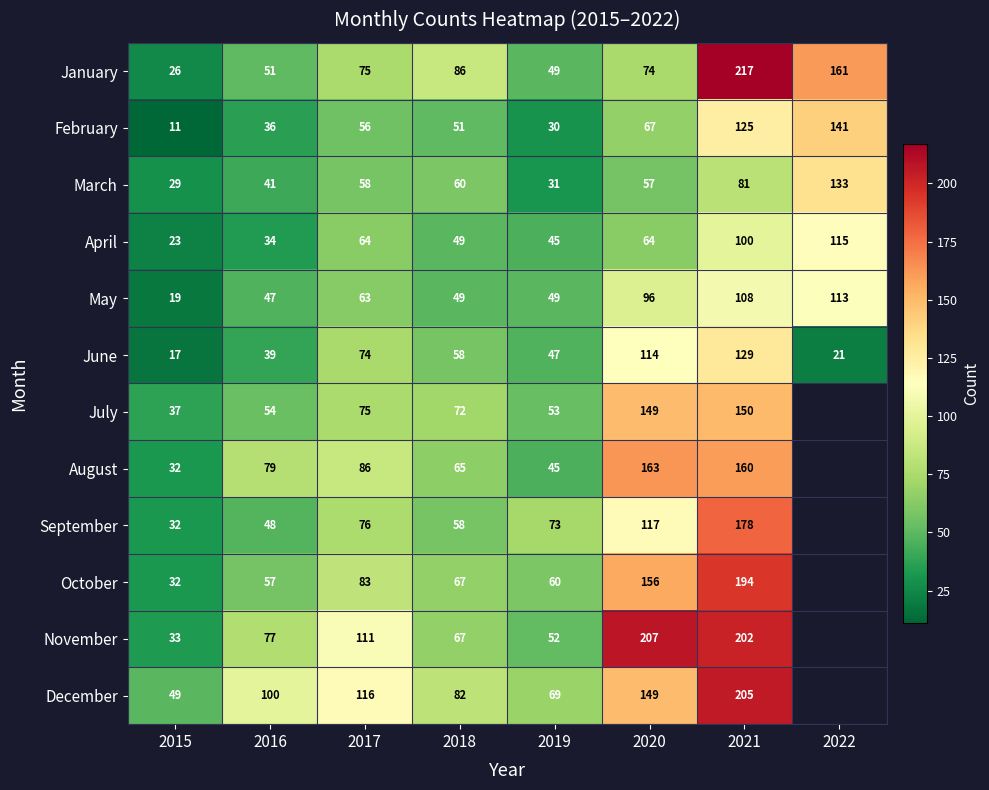

Which series changed the most between 2015 and 2017?

November